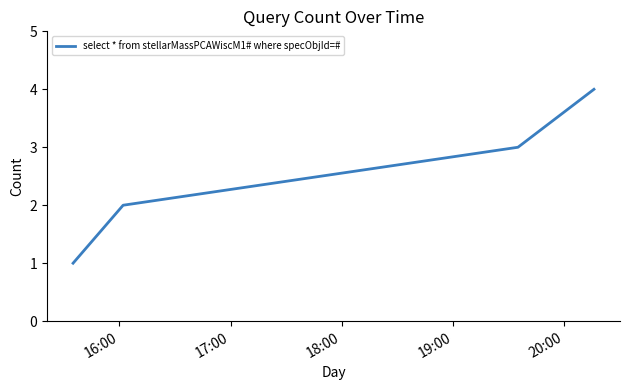

What is the maximum value shown in the chart?

4